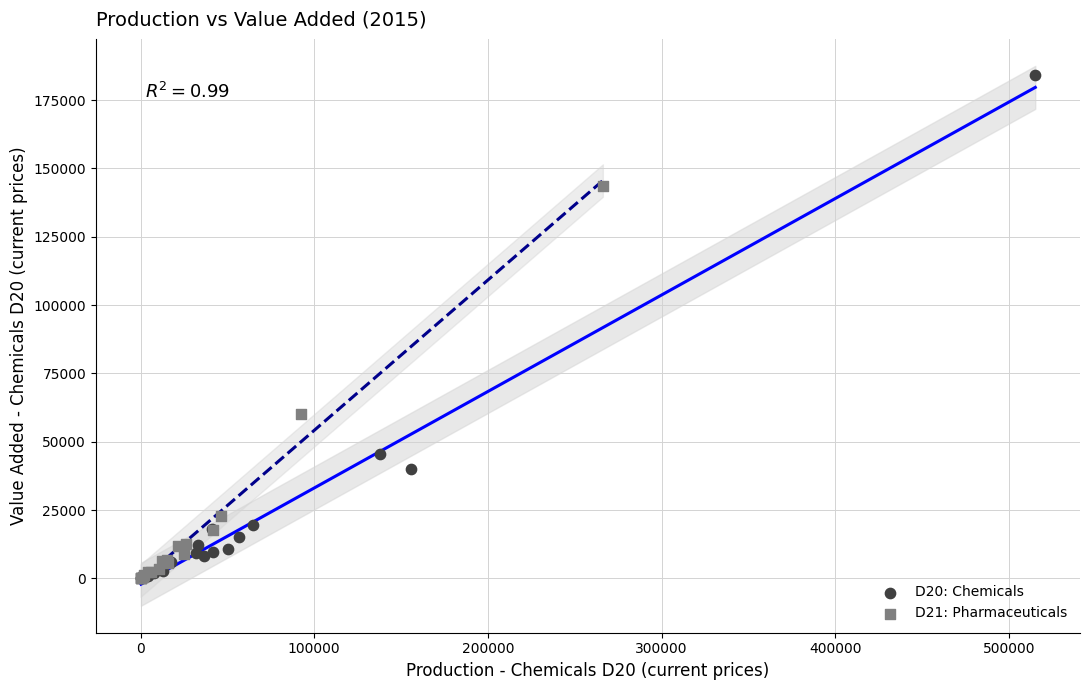

Which series contains the highest Y value?

D20: Chemicals